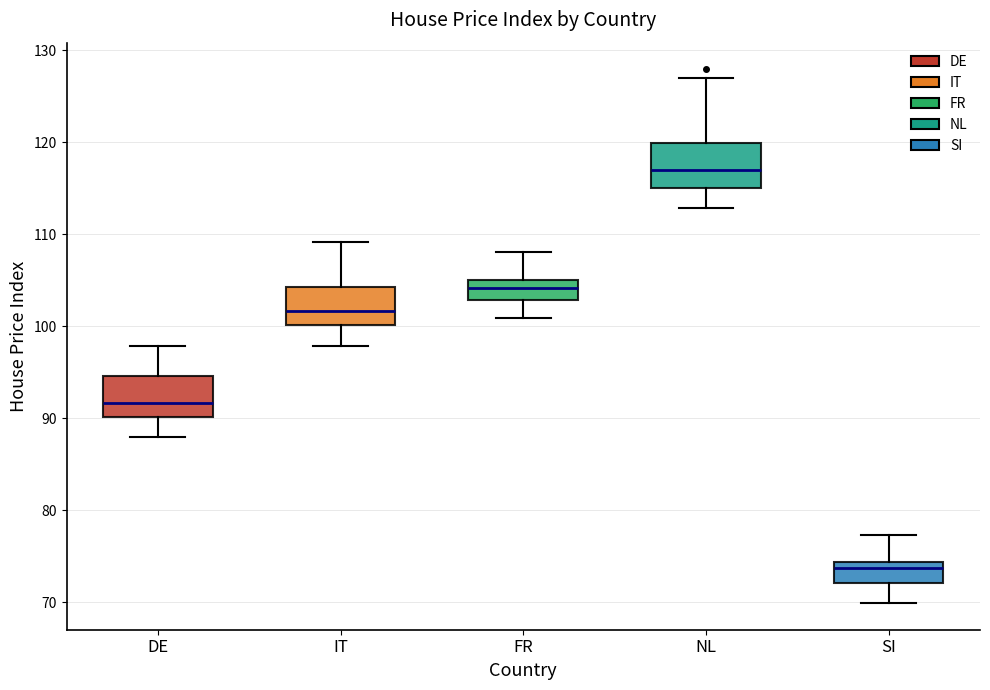

Reading left to right, transcribe this box plot: for each box, give where its median line is, the range the box spans, and where its two whiskers end, as read against the y-axis. The values are not printed on the chart, so give them approximately, as read against the axis.

DE: median 92, box 90 to 95, whiskers 88 to 98
IT: median 102, box 100 to 104, whiskers 98 to 109
FR: median 104, box 103 to 105, whiskers 101 to 108
NL: median 117, box 115 to 120, whiskers 113 to 127
SI: median 74 (just below the box's upper edge), box 72 to 74, whiskers 70 to 77